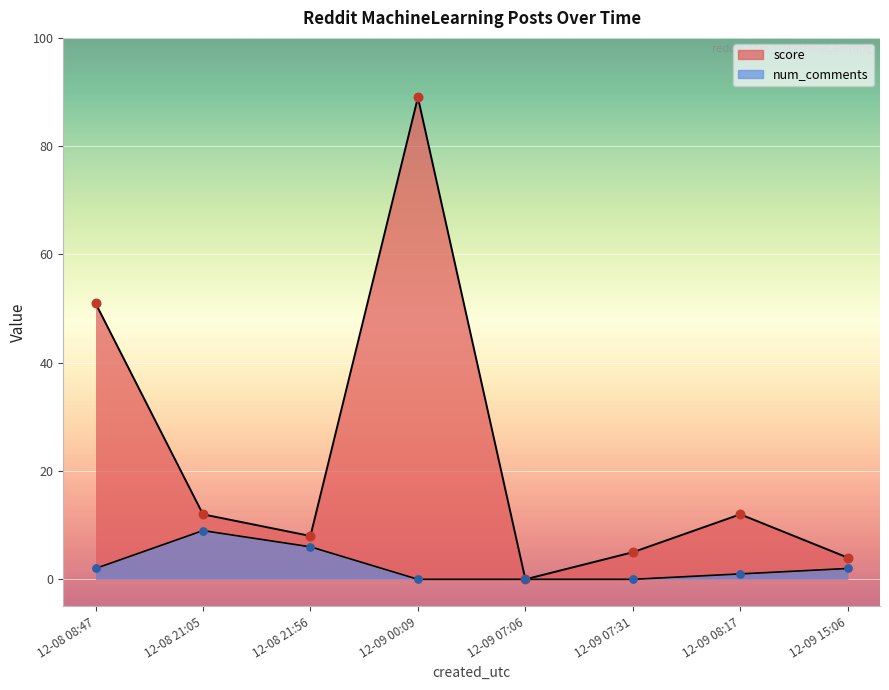

Which series has the largest total across all categories?

score